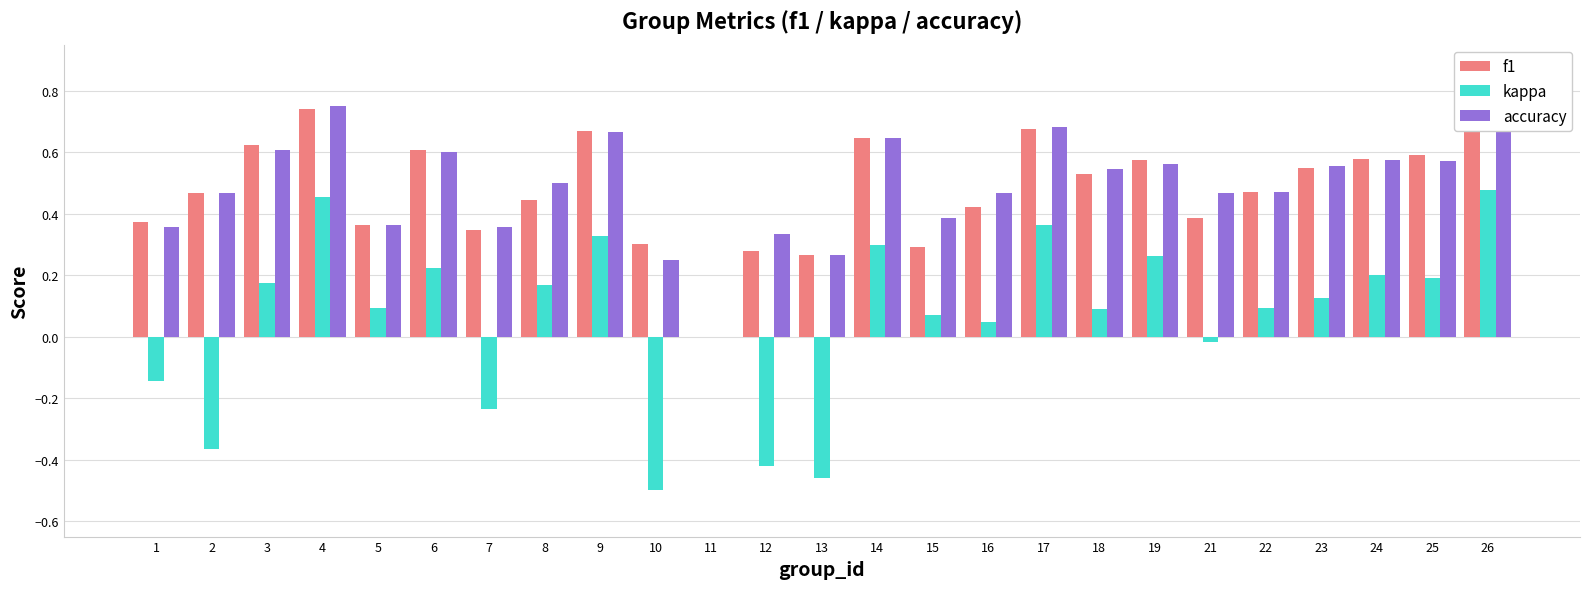

Reading left to right, list all the values displayed in this chart.

f1: 1=0.4	2=0.5	3=0.6	4=0.7	5=0.4	6=0.6	7=0.3	8=0.4	9=0.7	10=0.3	11=0.0	12=0.3	13=0.3	14=0.6	15=0.3	16=0.4	17=0.7	18=0.5	19=0.6	21=0.4	22=0.5	23=0.5	24=0.6	25=0.6	26=0.7
kappa: 1=-0.1	2=-0.4	3=0.2	4=0.5	5=0.1	6=0.2	7=-0.2	8=0.2	9=0.3	10=-0.5	11=0.0	12=-0.4	13=-0.5	14=0.3	15=0.1	16=0.0	17=0.4	18=0.1	19=0.3	21=-0.0	22=0.1	23=0.1	24=0.2	25=0.2	26=0.5
accuracy: 1=0.4	2=0.5	3=0.6	4=0.8	5=0.4	6=0.6	7=0.4	8=0.5	9=0.7	10=0.2	11=0.0	12=0.3	13=0.3	14=0.6	15=0.4	16=0.5	17=0.7	18=0.5	19=0.6	21=0.5	22=0.5	23=0.6	24=0.6	25=0.6	26=0.7